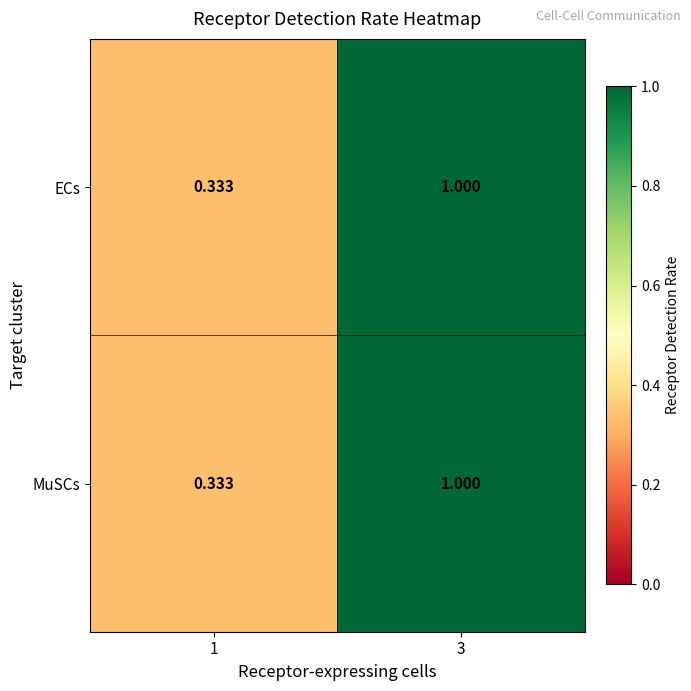

Is the value of ECs at 1 greater than the value of MuSCs at 3?

No